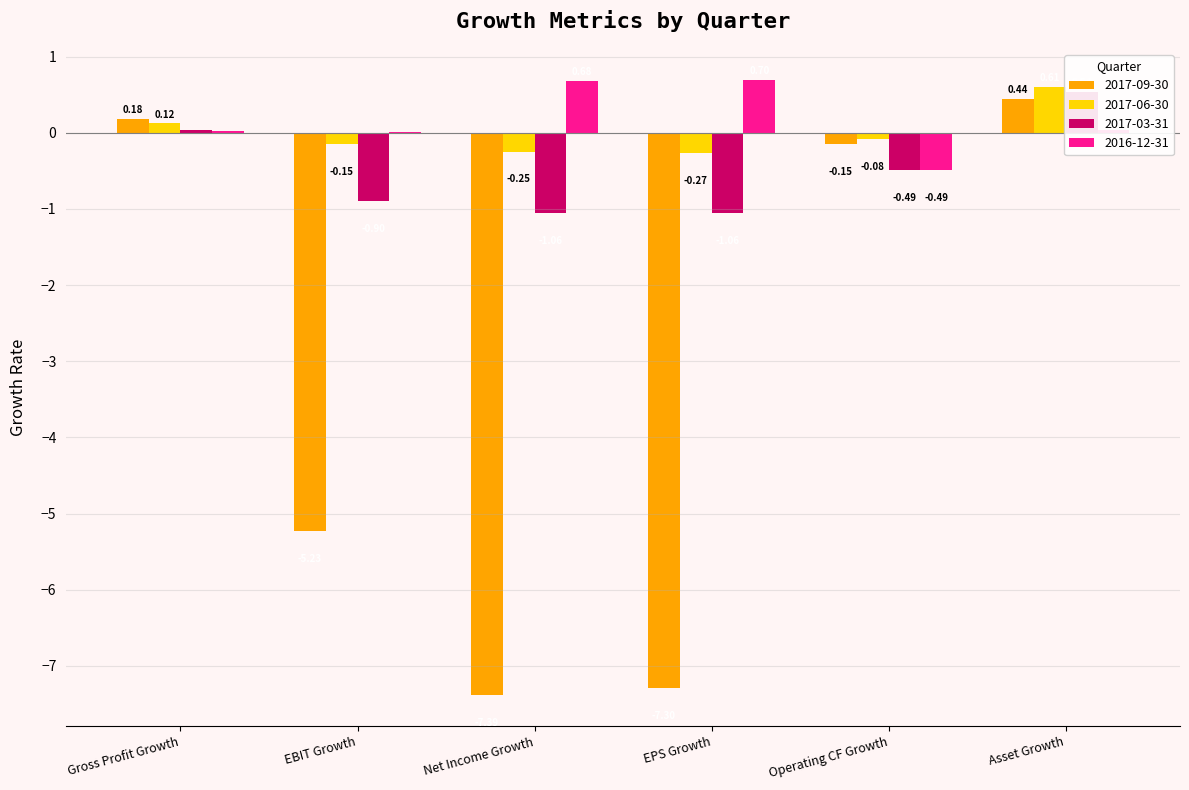

What are all the series names shown in the legend?

2017-09-30, 2017-06-30, 2017-03-31, 2016-12-31